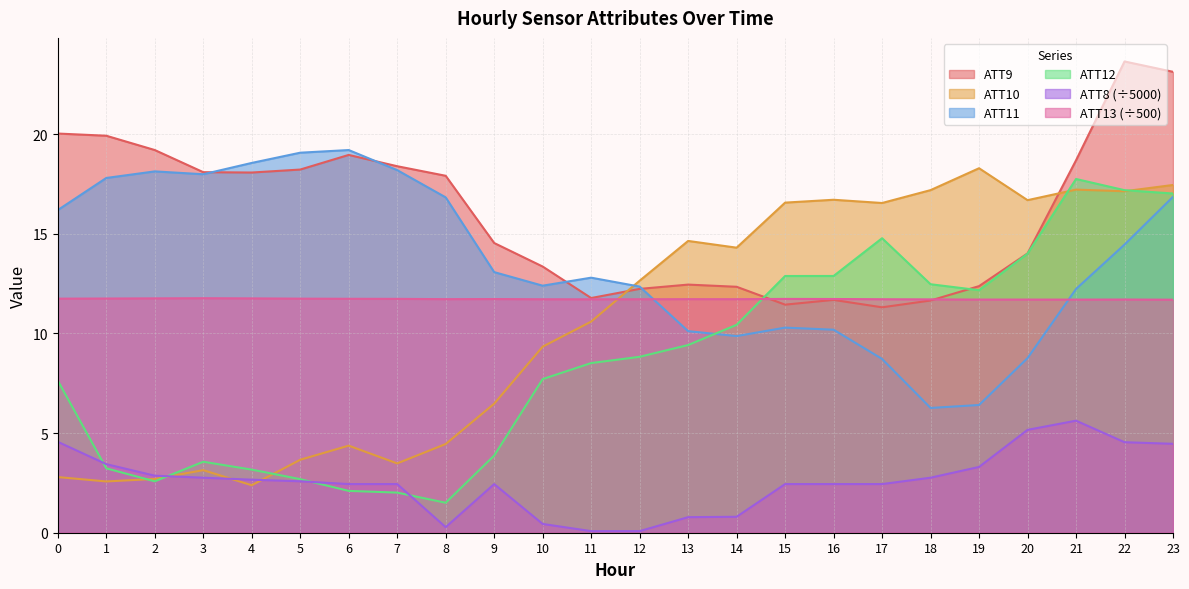

True or false: ATT9 has more than 2 points higher than both neighbors.

True